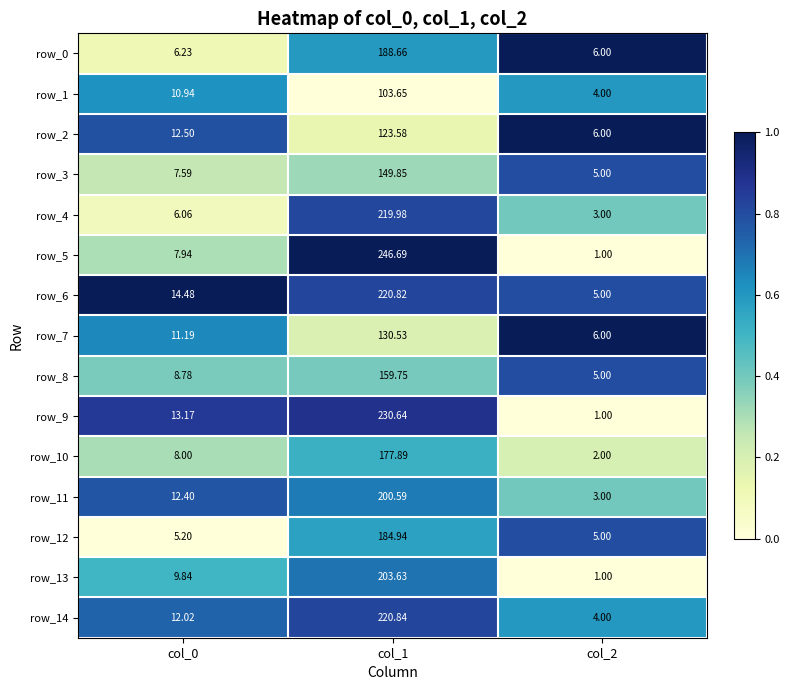

Which label corresponds to the smallest value in the chart?

col_2